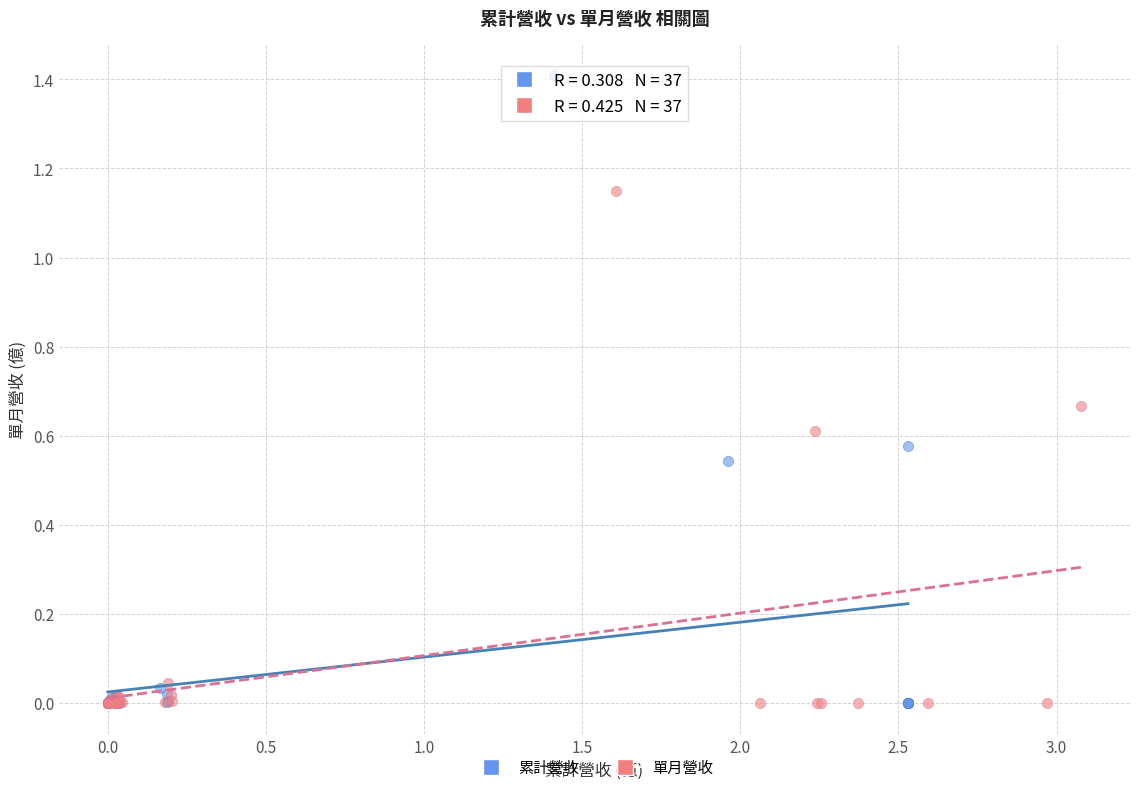

What are all the series names shown in the legend?

累計營收, 單月營收